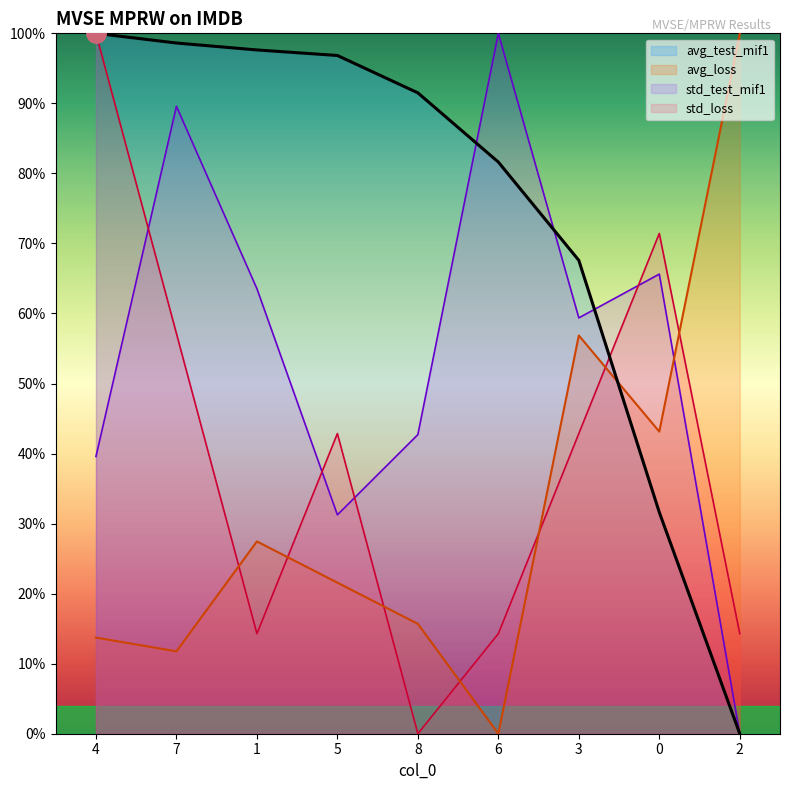

What position from the right is 1?

7